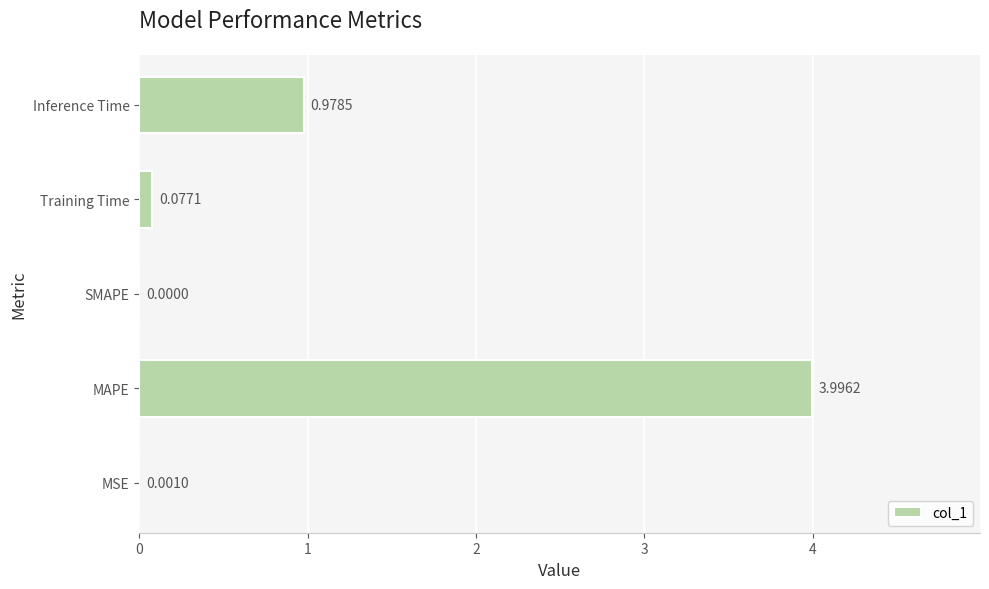

At which label is the value closest to 1?

Inference Time